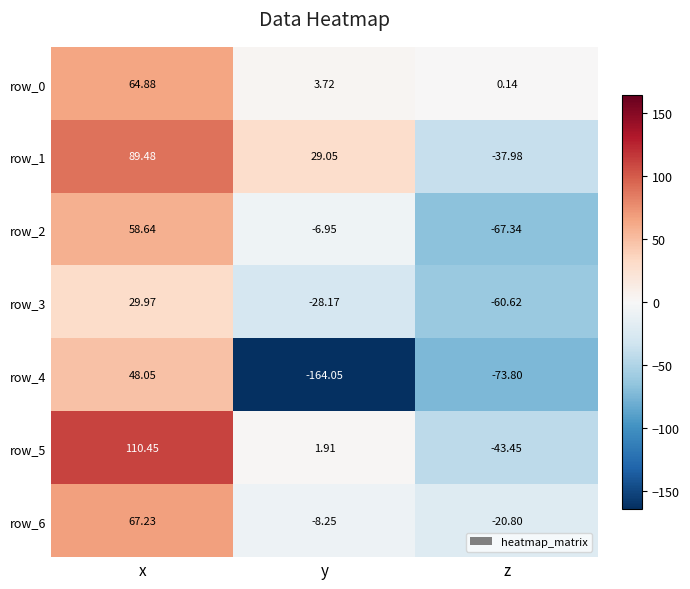

List the labels in order of row_0 value, smallest first.

z, y, x